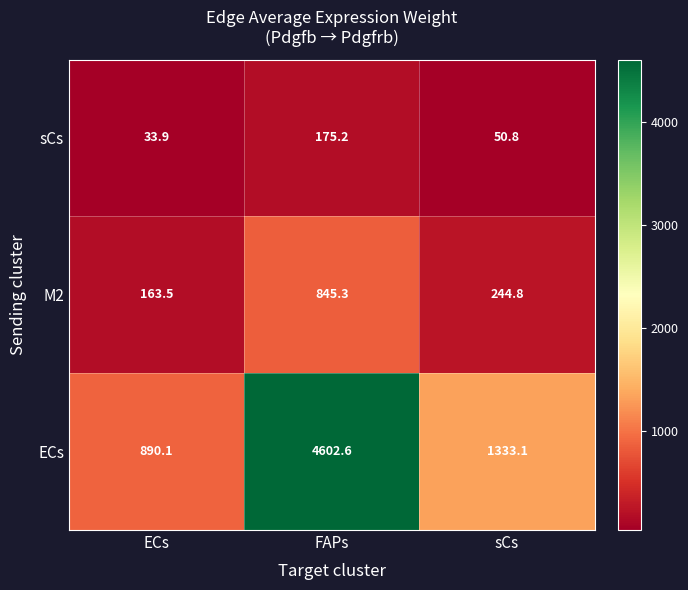

Reading left to right, list all the values displayed in this chart.

sCs: ECs=33.9	FAPs=175.2	sCs=50.8
M2: ECs=163.5	FAPs=845.3	sCs=244.8
ECs: ECs=890.1	FAPs=4602.6	sCs=1333.1